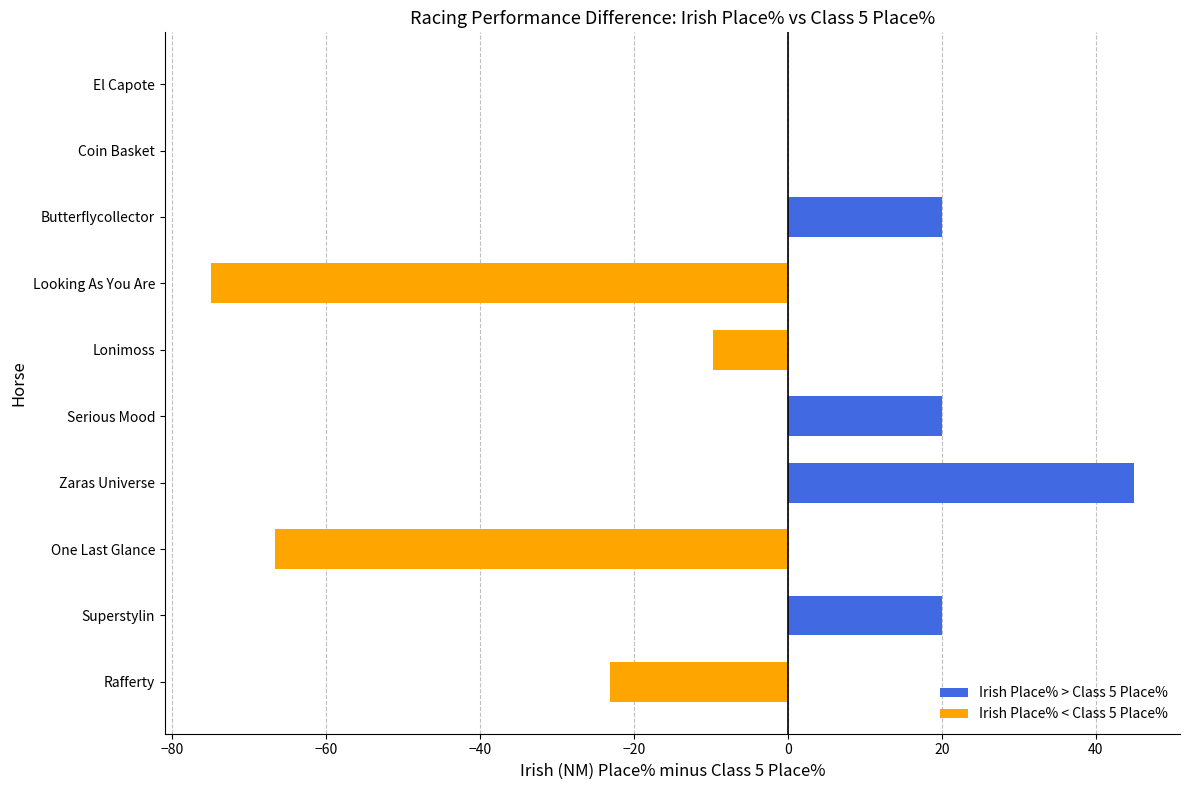

What is the maximum value shown in the chart?

44.9